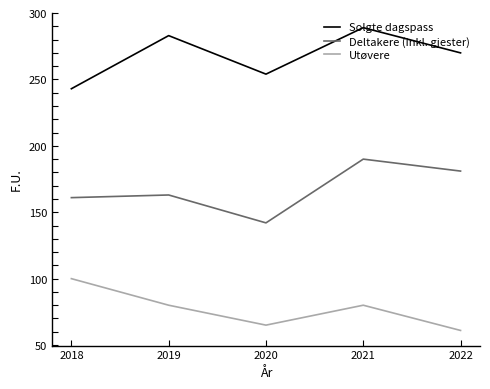

Reading left to right, transcribe all the data shown in this chart.

Solgte dagspass: 2018=243	2019=283	2020=254	2021=289	2022=270
Deltakere (inkl. gjester): 2018=161	2019=163	2020=142	2021=190	2022=181
Utøvere: 2018=100	2019=80	2020=65	2021=80	2022=61